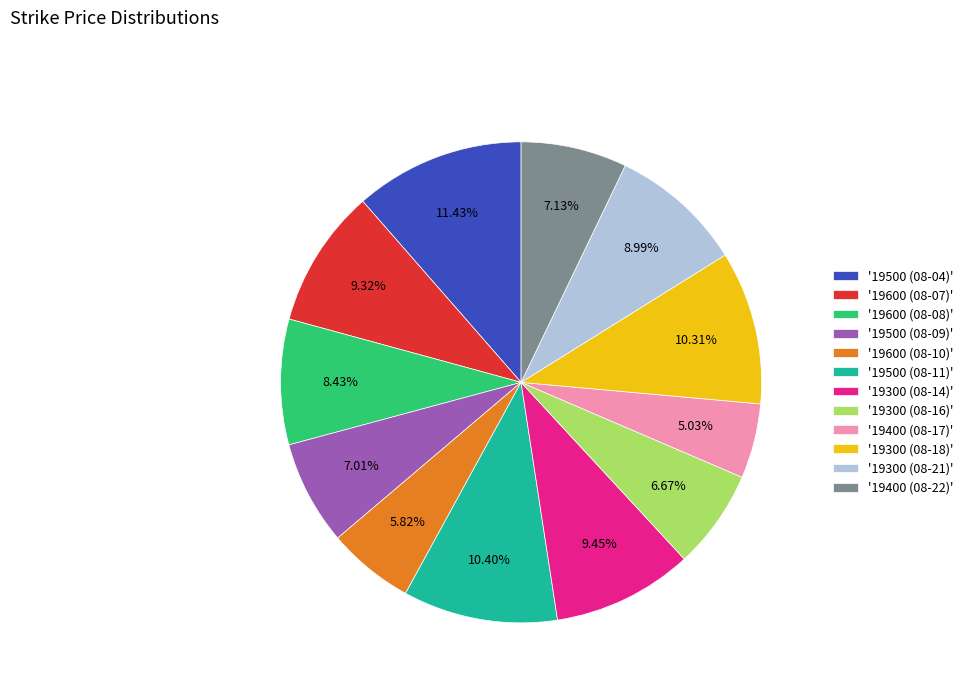

Is there any slice that represents more than half of the pie?

No